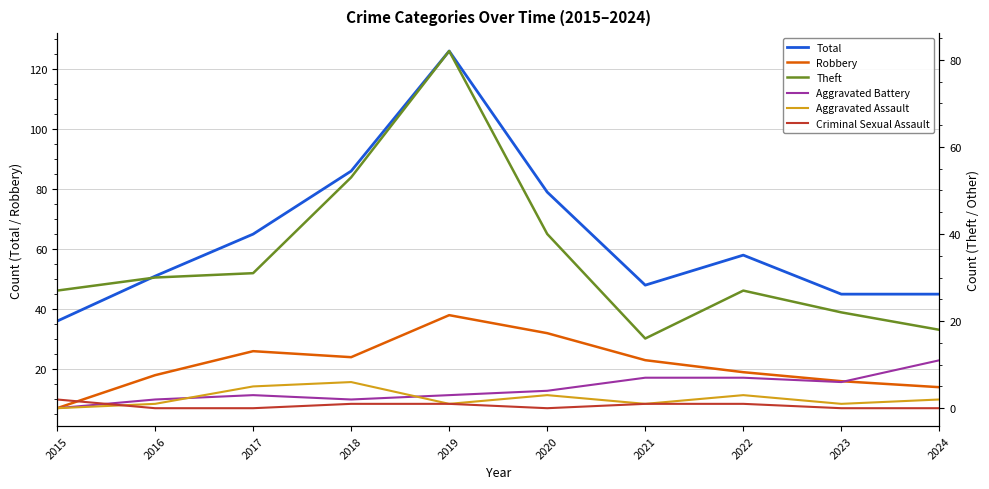

The value of Criminal Sexual Assault at 2015 is 1. True or false?

False